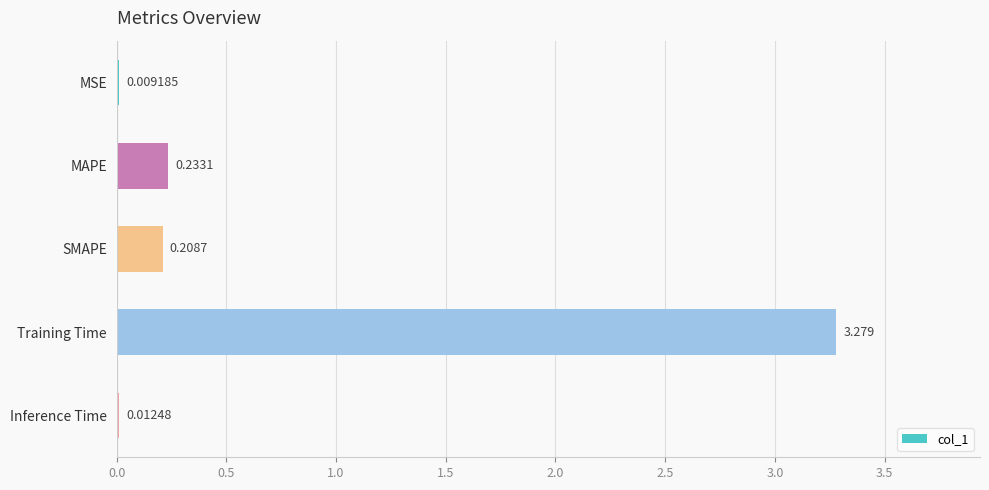

Which label corresponds to the largest value in the chart?

Training Time